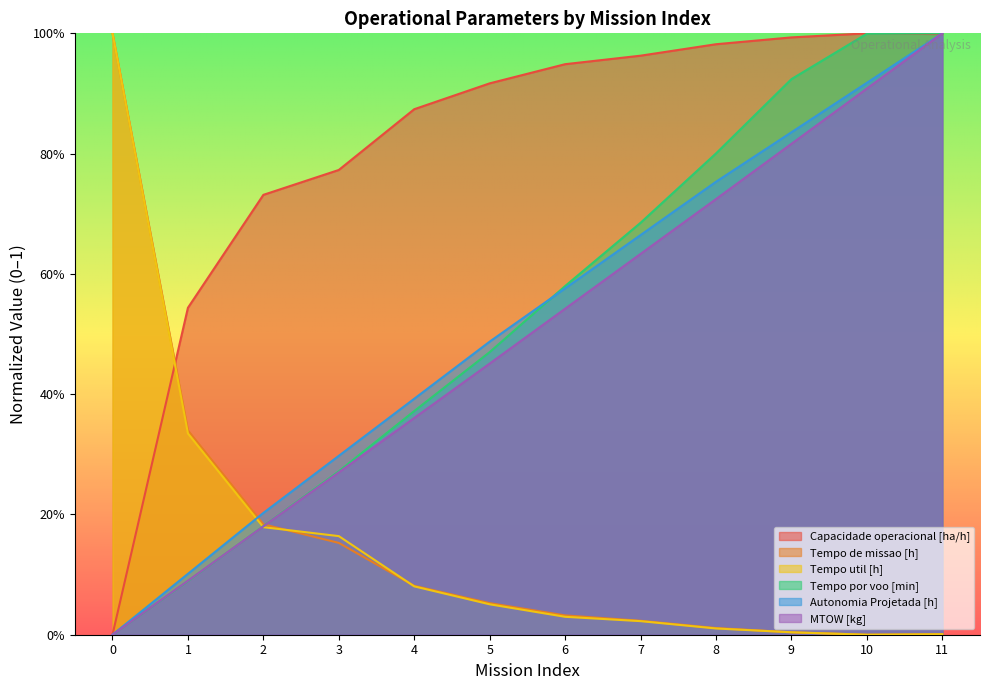

What are all the series names shown in the legend?

Capacidade operacional [ha/h], Tempo de missao [h], Tempo util [h], Tempo por voo [min], Autonomia Projetada [h], MTOW [kg]